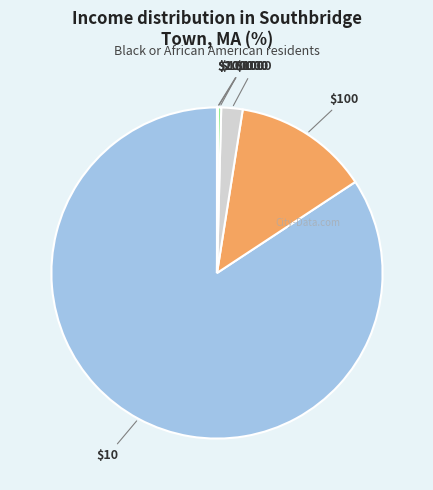

To the nearest percent, what is the difference between the largest and smallest slice percentages?

84%